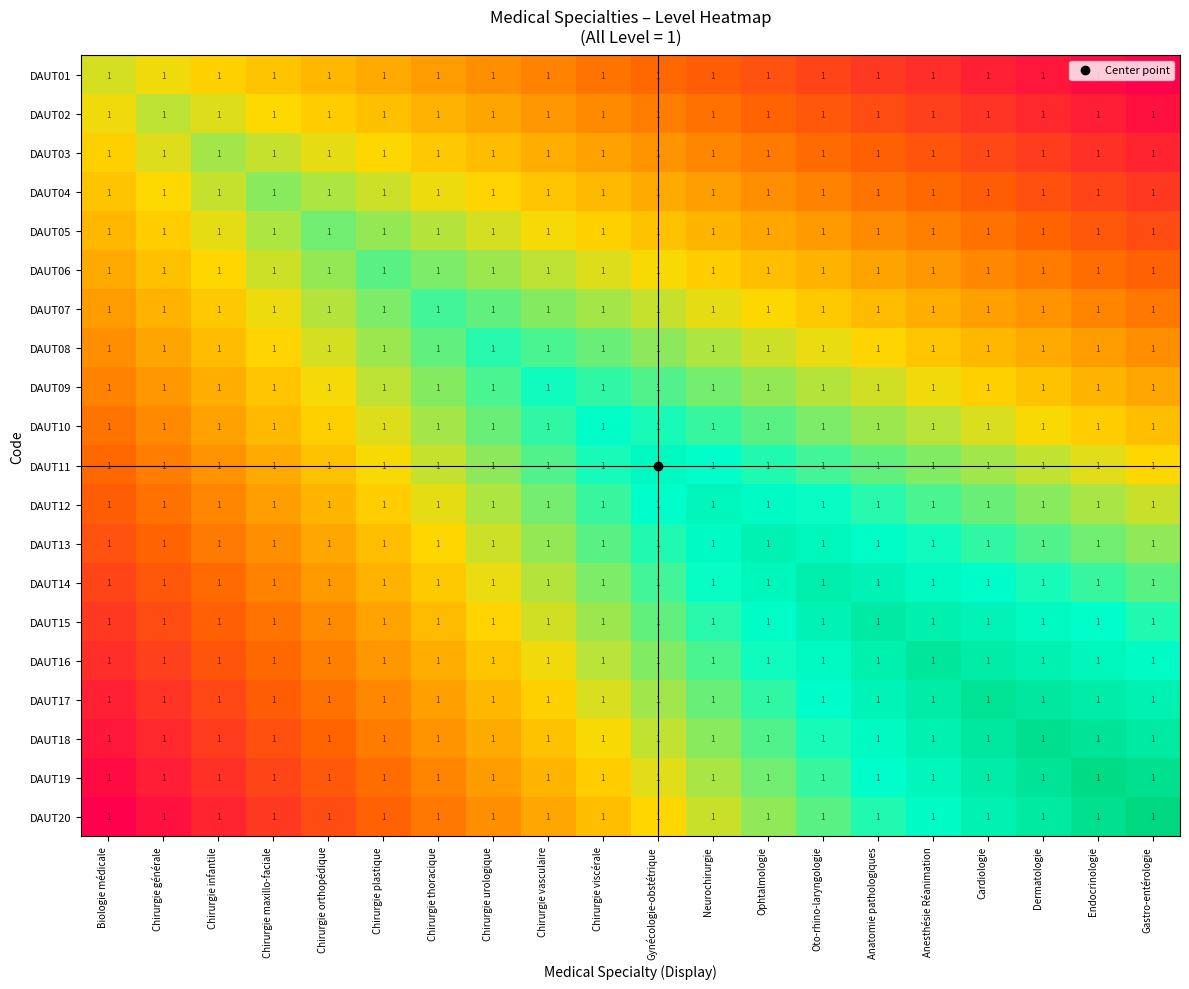

What is the average value of the DAUT13 series?

1.0